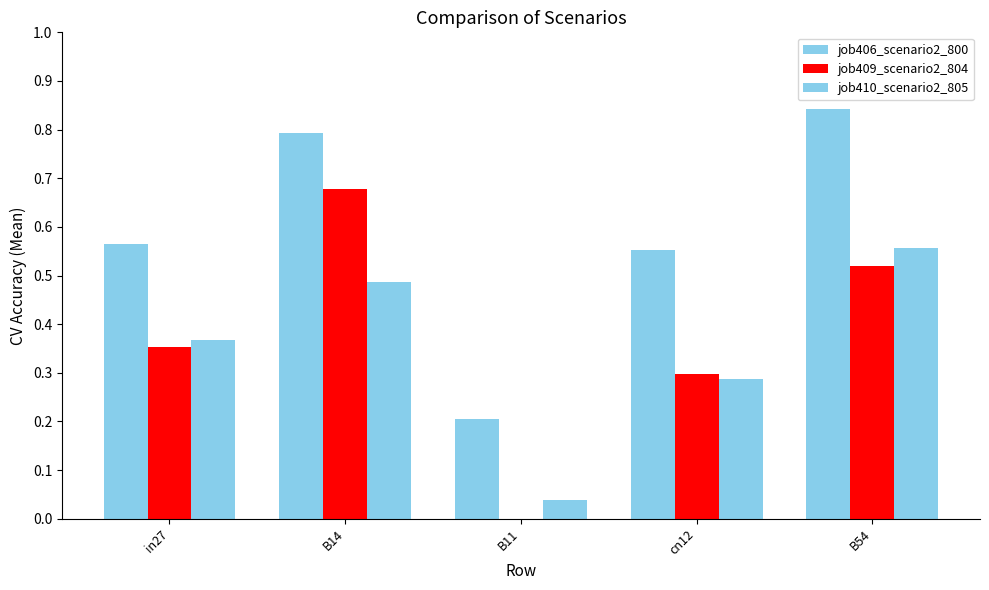

Rank the series at B11 from lowest to highest value.

job409_scenario2_804, job410_scenario2_805, job406_scenario2_800